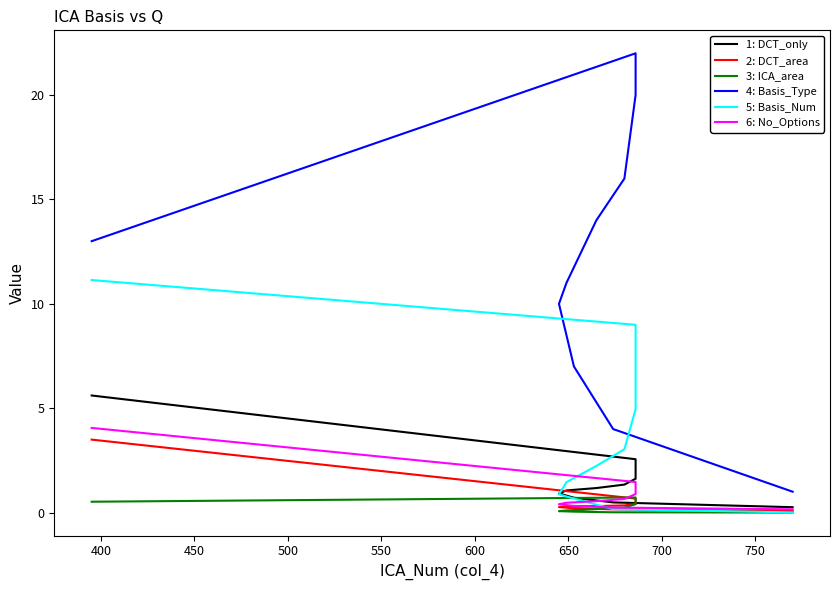

At how many categories does at least one series exceed 9?

7